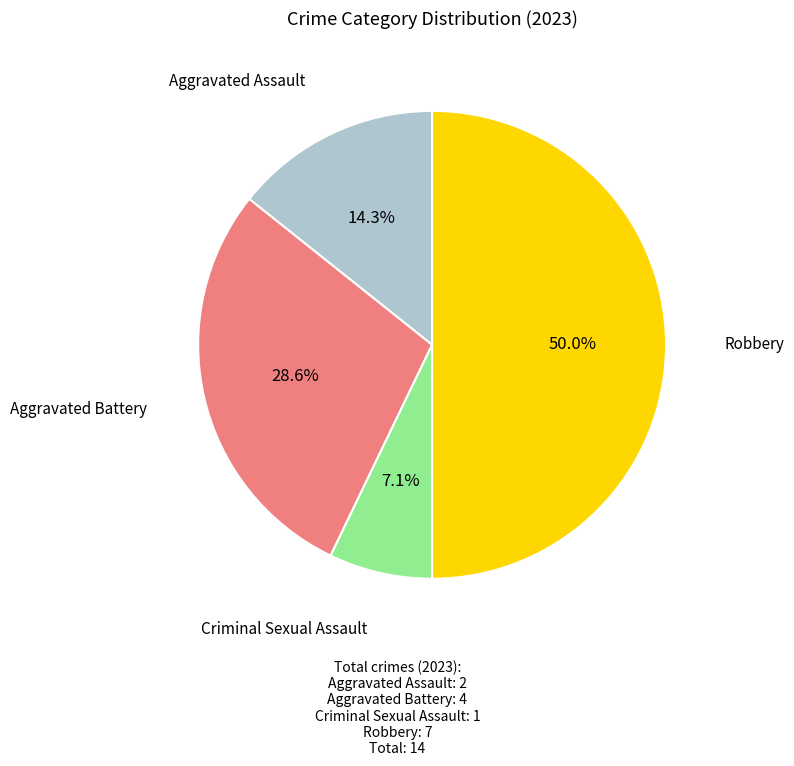

Count the number of slices in the pie.

4